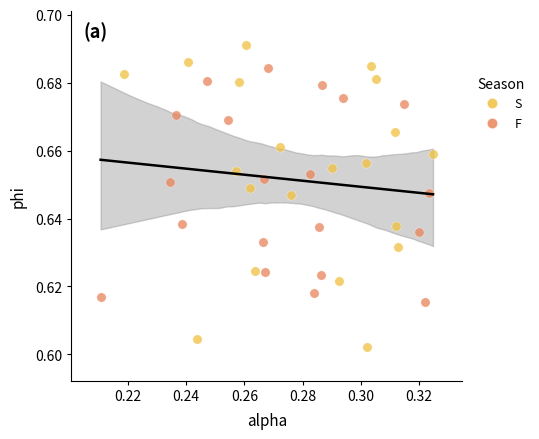

What are all the series names shown in the legend?

S, F